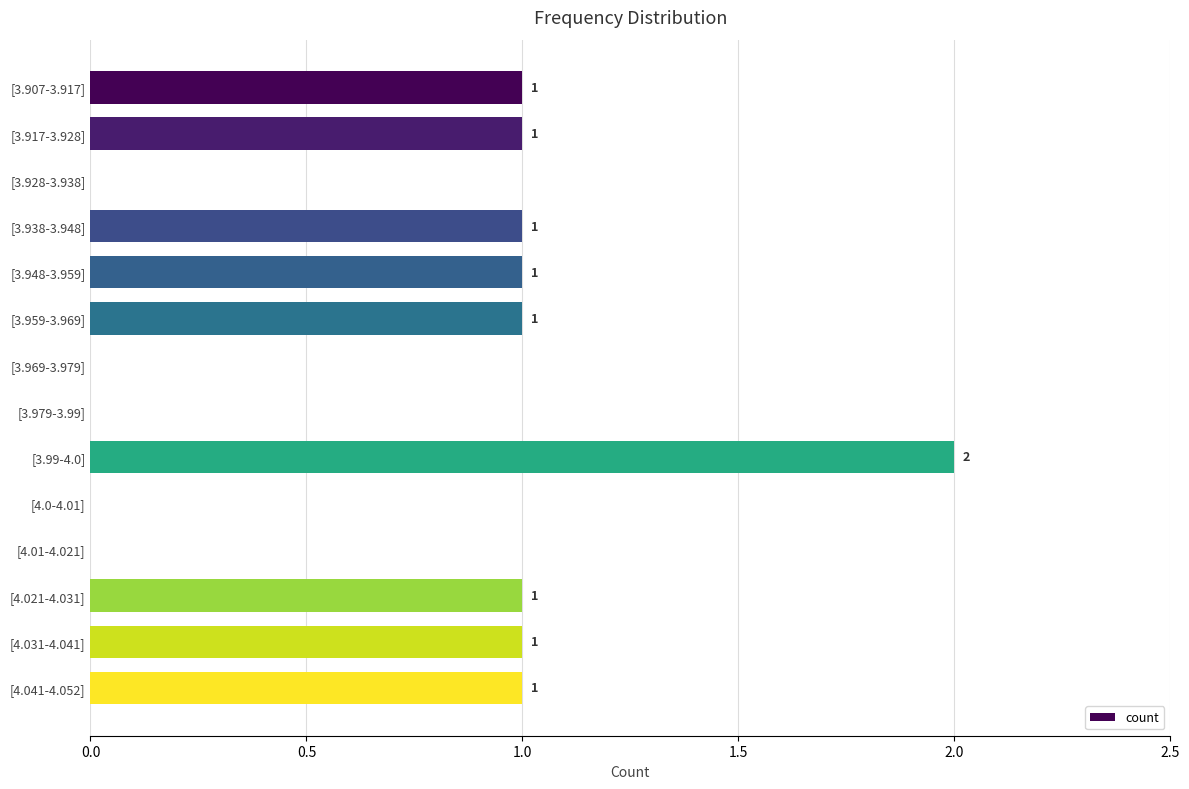

Which has a higher value, [3.99-4.0] or [4.0-4.01]?

[3.99-4.0]